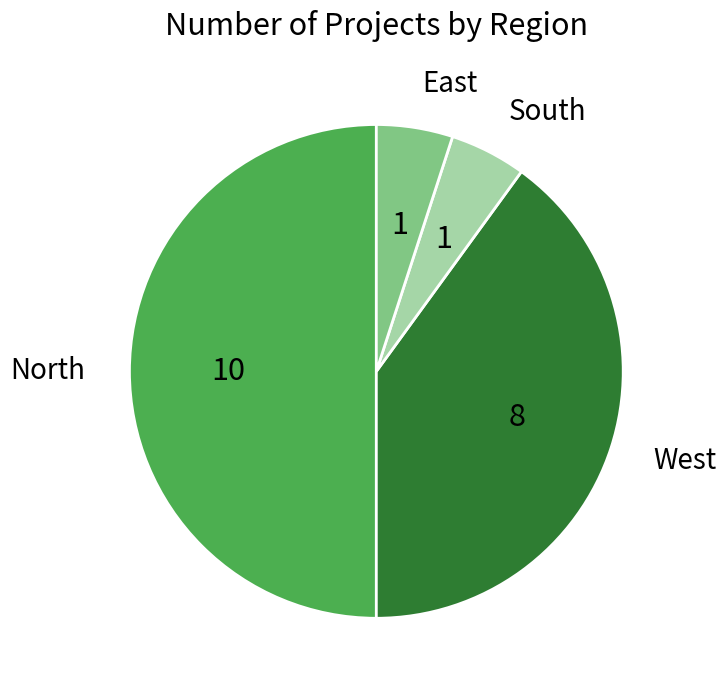

True or false: West accounts for 49% of the total.

False